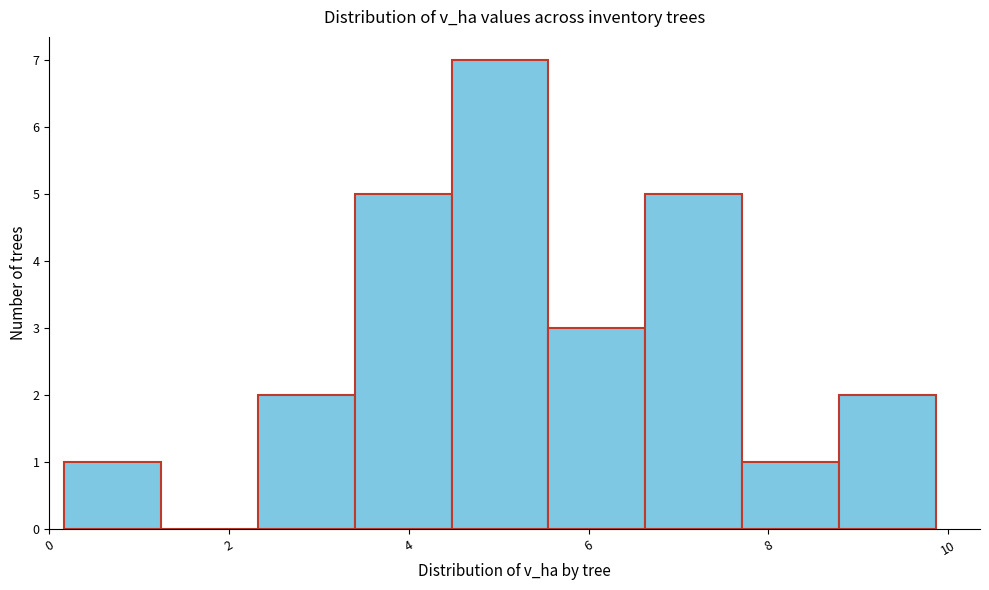

Which range on the x-axis has the tallest bar?

4.4 to 5.6